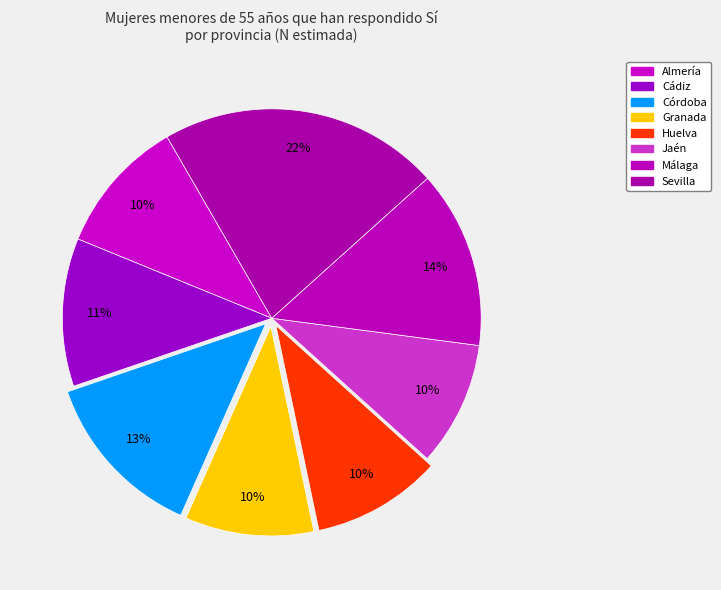

Approximately how many times larger is the value at Málaga compared to Almería?

1.3